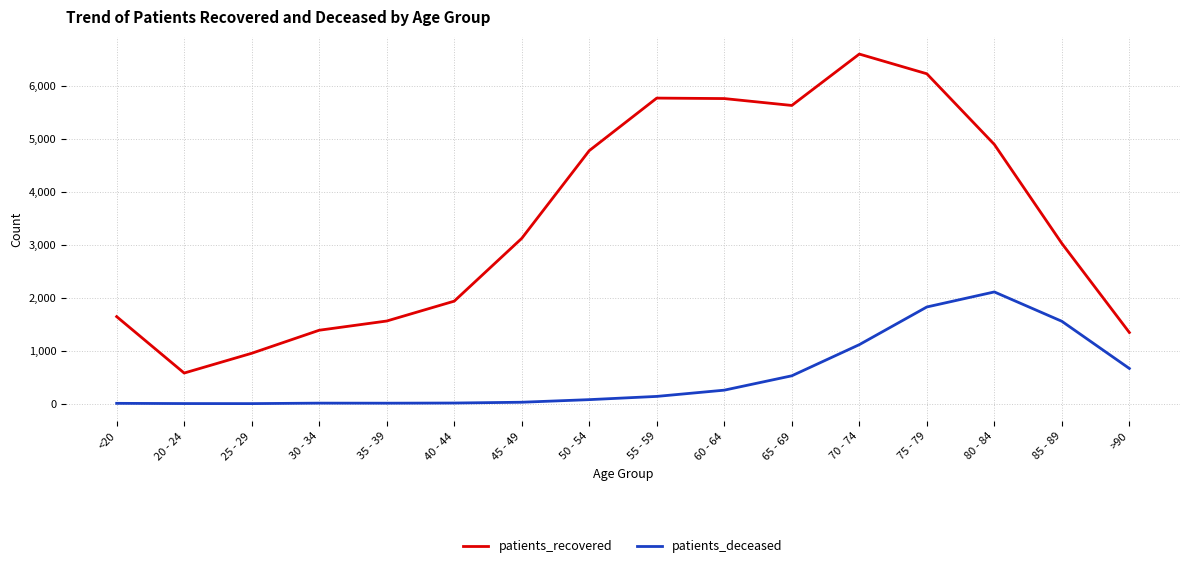

At which label does patients_recovered reach its peak?

70 - 74